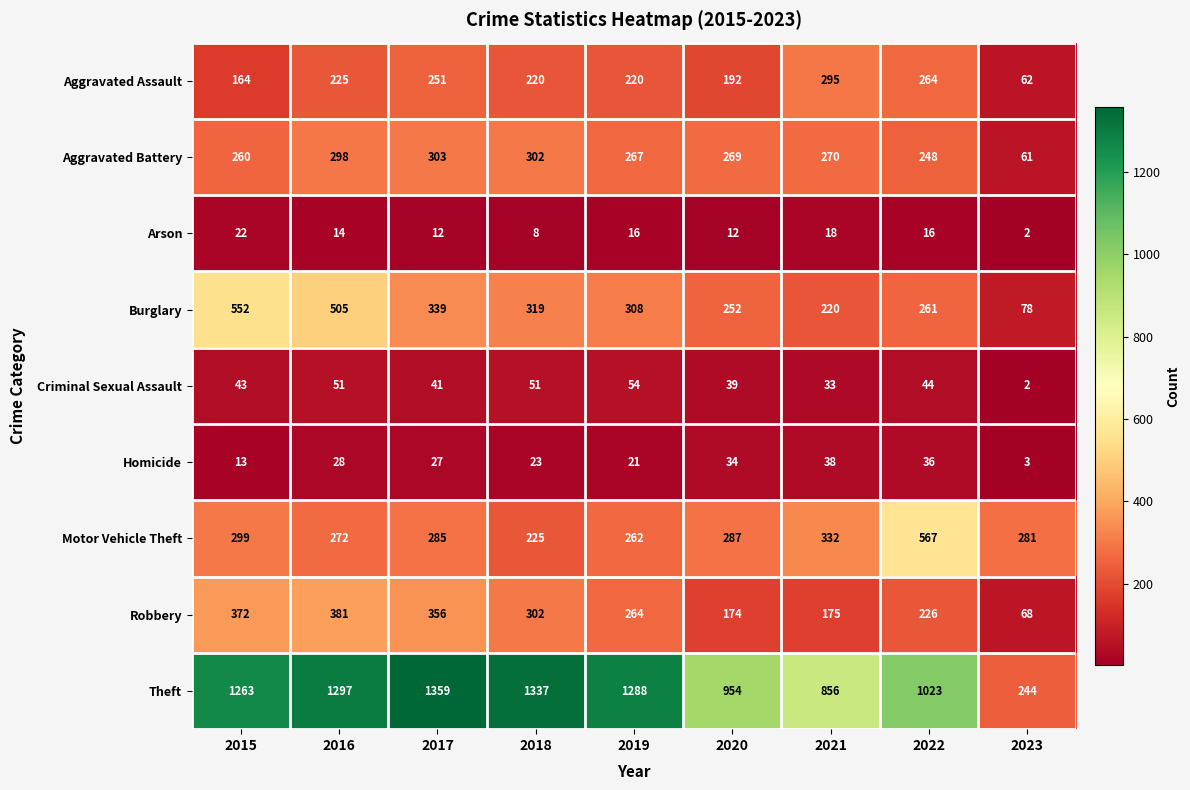

What is the maximum value for Criminal Sexual Assault?

54